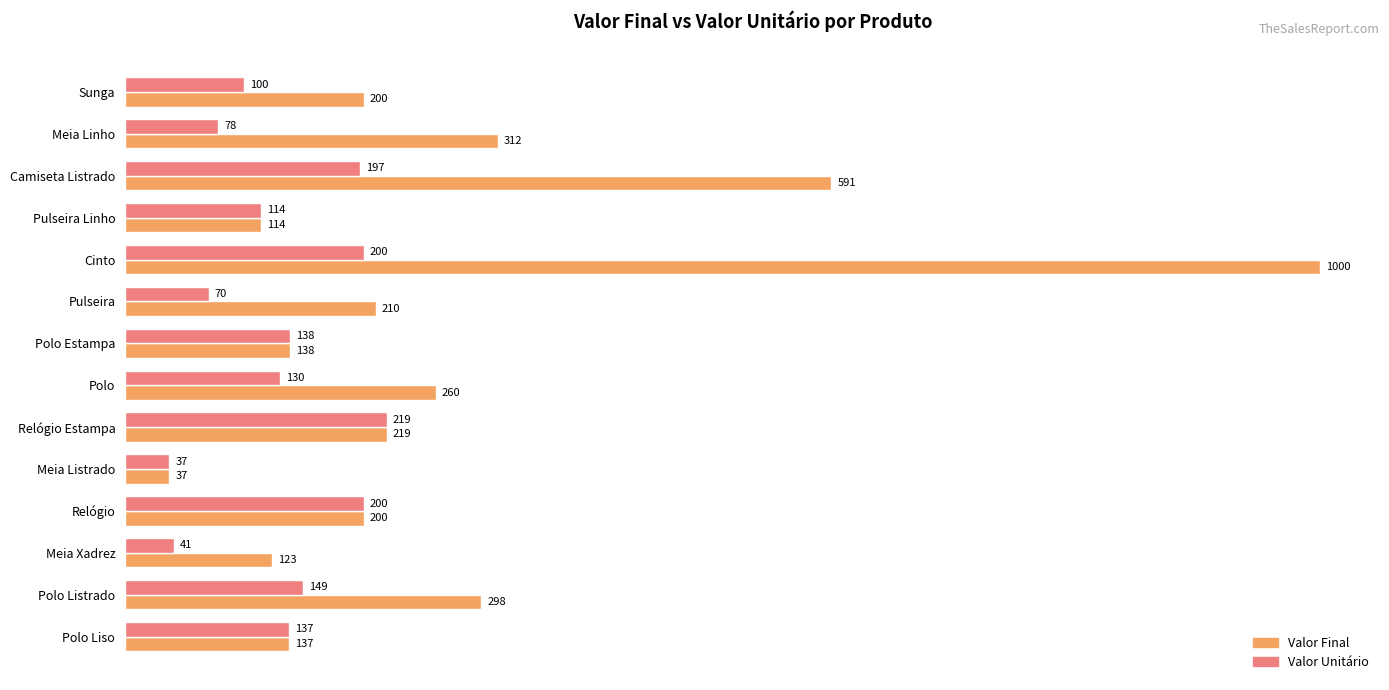

How many values in the Valor Unitário series are below 137?

7